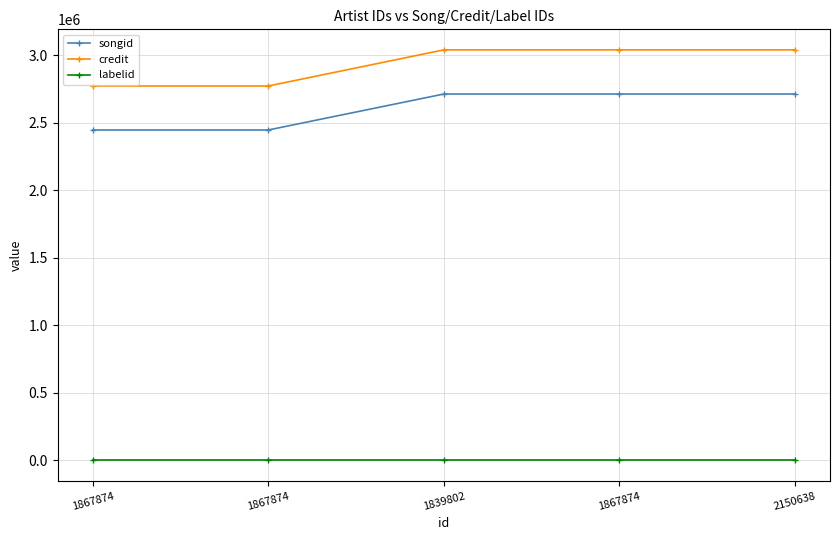

What are all the series names shown in the legend?

songid, credit, labelid